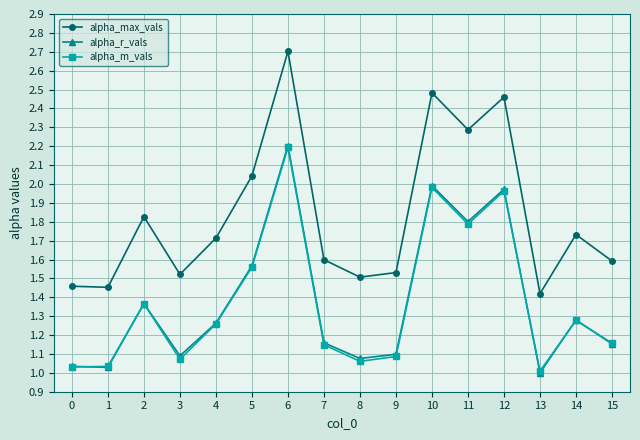

Is the value of alpha_r_vals at 6 greater than the value of alpha_max_vals at 2?

Yes